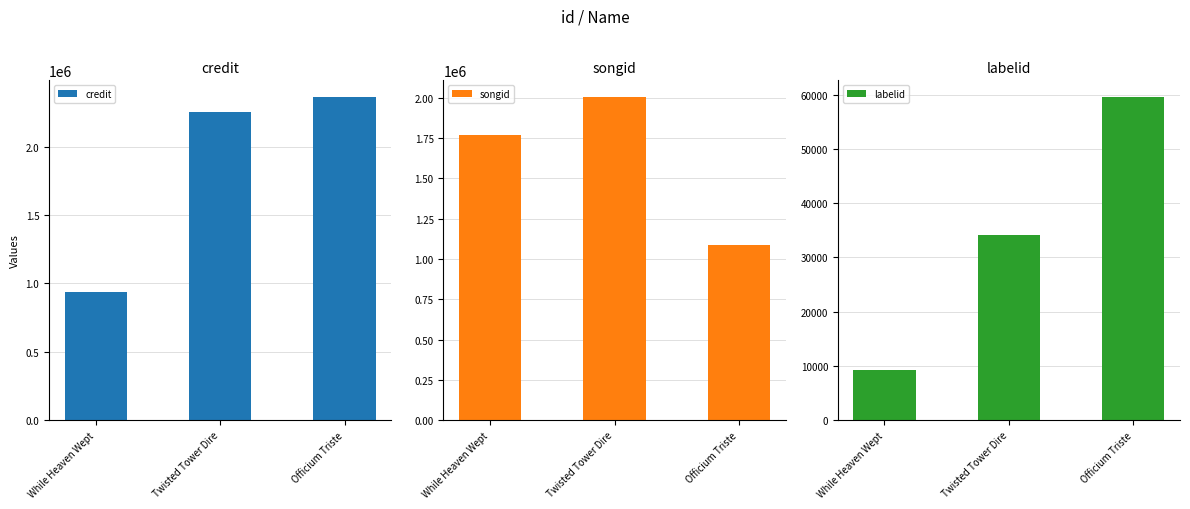

At how many categories does at least one series exceed 1299634?

3